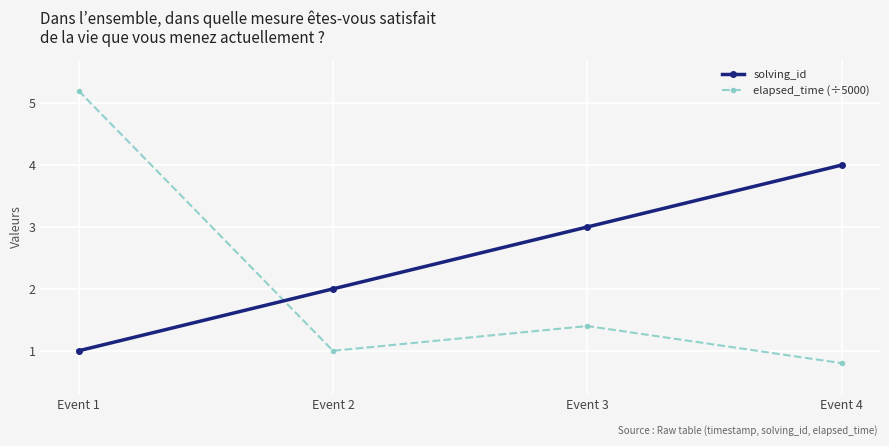

How many values in the solving_id series are below 3?

2